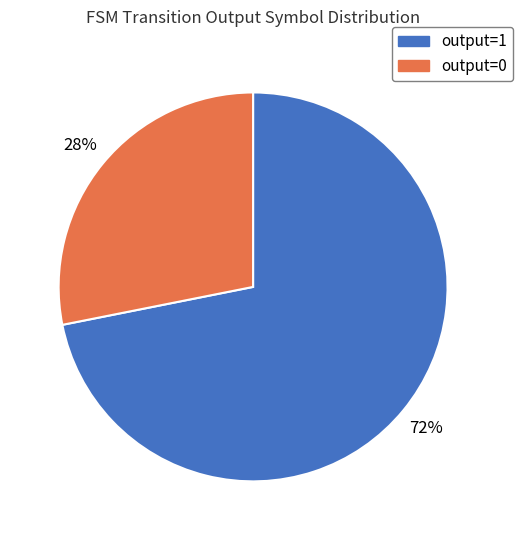

What is the largest slice in the pie chart?

output=1